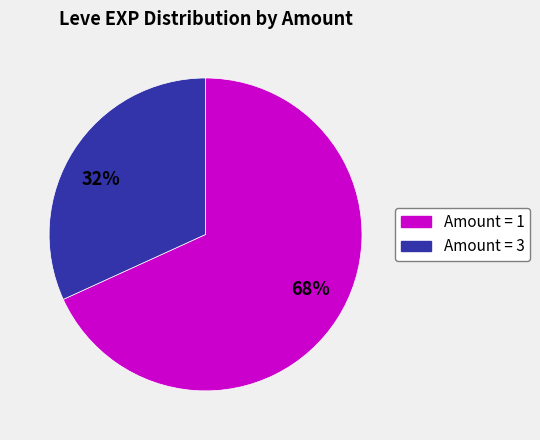

Which has a higher value, 68% or 32%?

68%